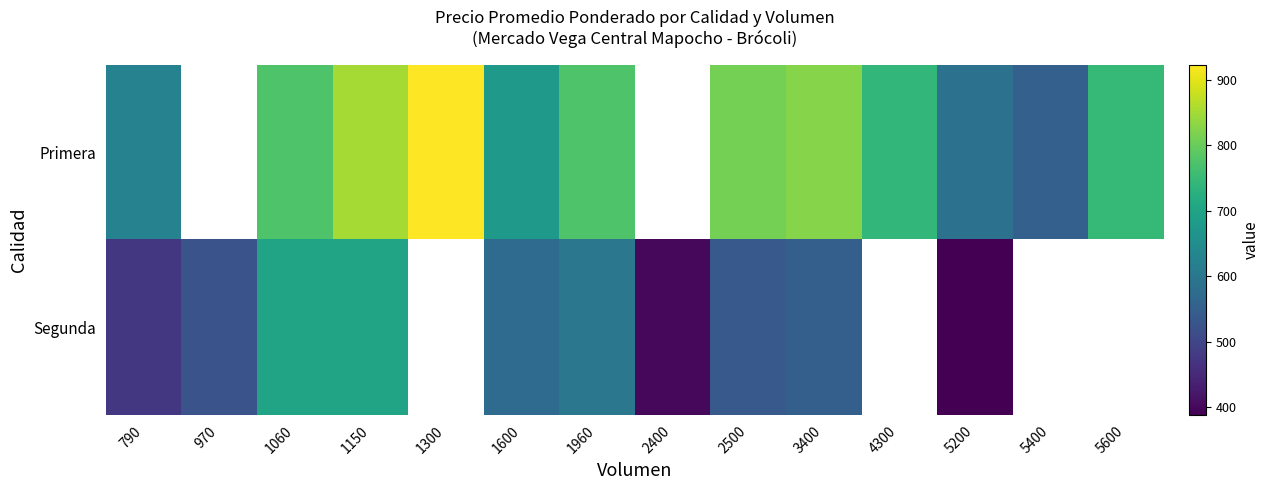

What is the sum of the Segunda values at 1150 and 2400?

1100.0